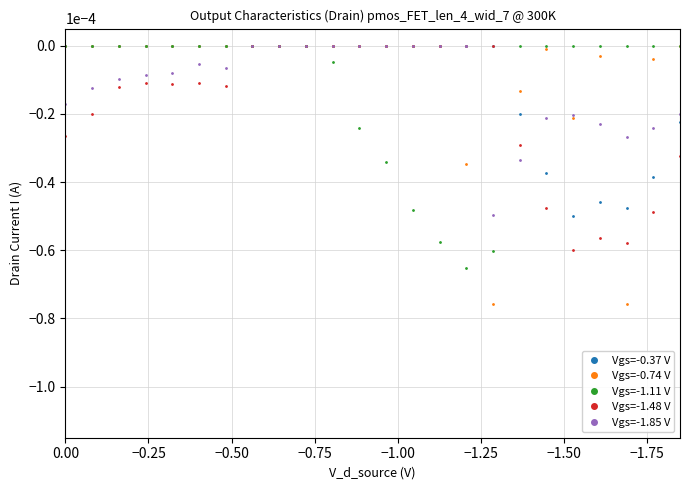

Which series has the largest total across all categories?

Vgs=-0.74 V